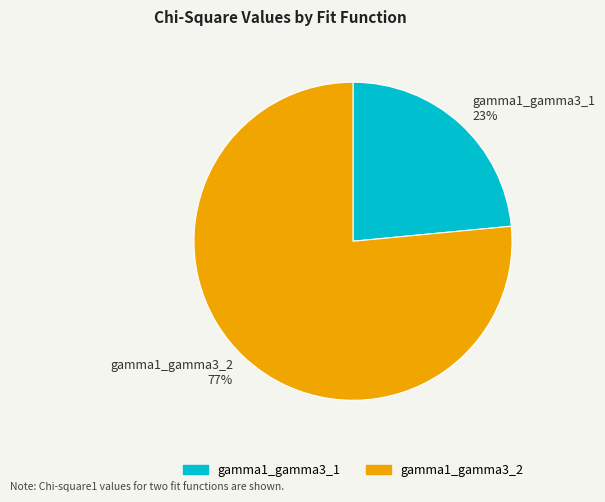

How many segments does this pie chart have?

2